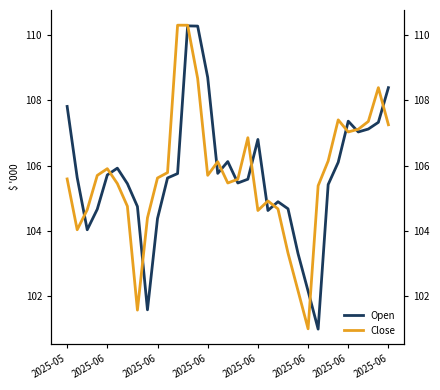

Is it true that Close equals 106141.0 at 26?

True